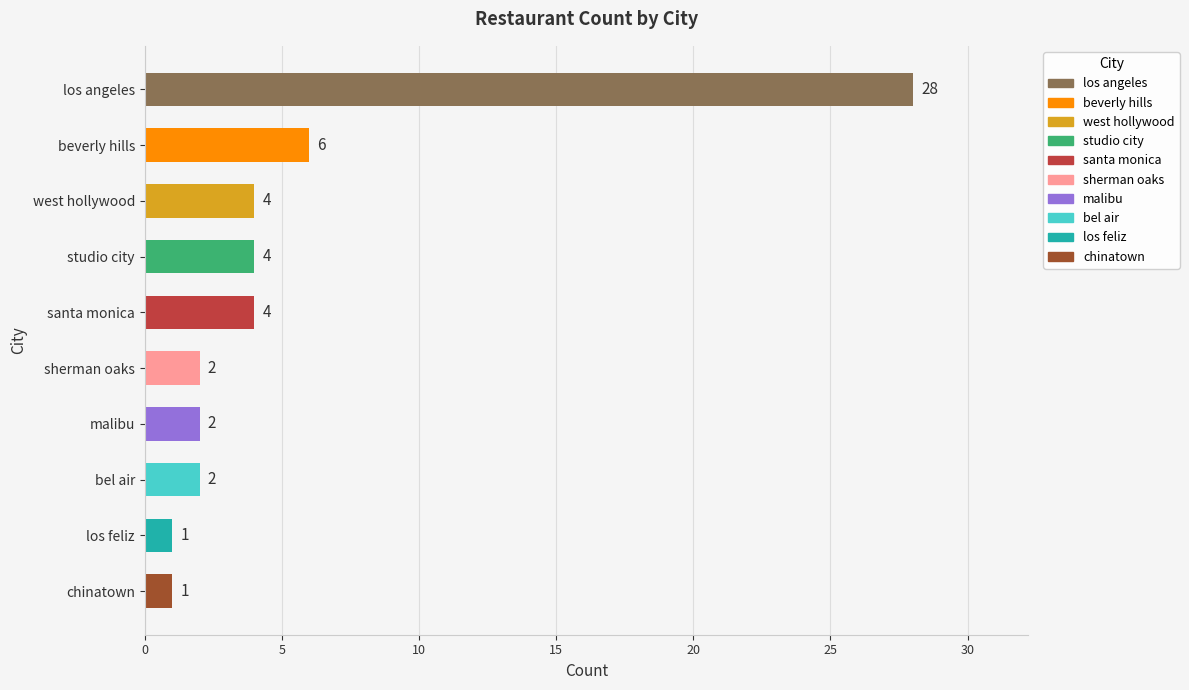

What is the ratio of the value at los feliz to the value at bel air?

0.5